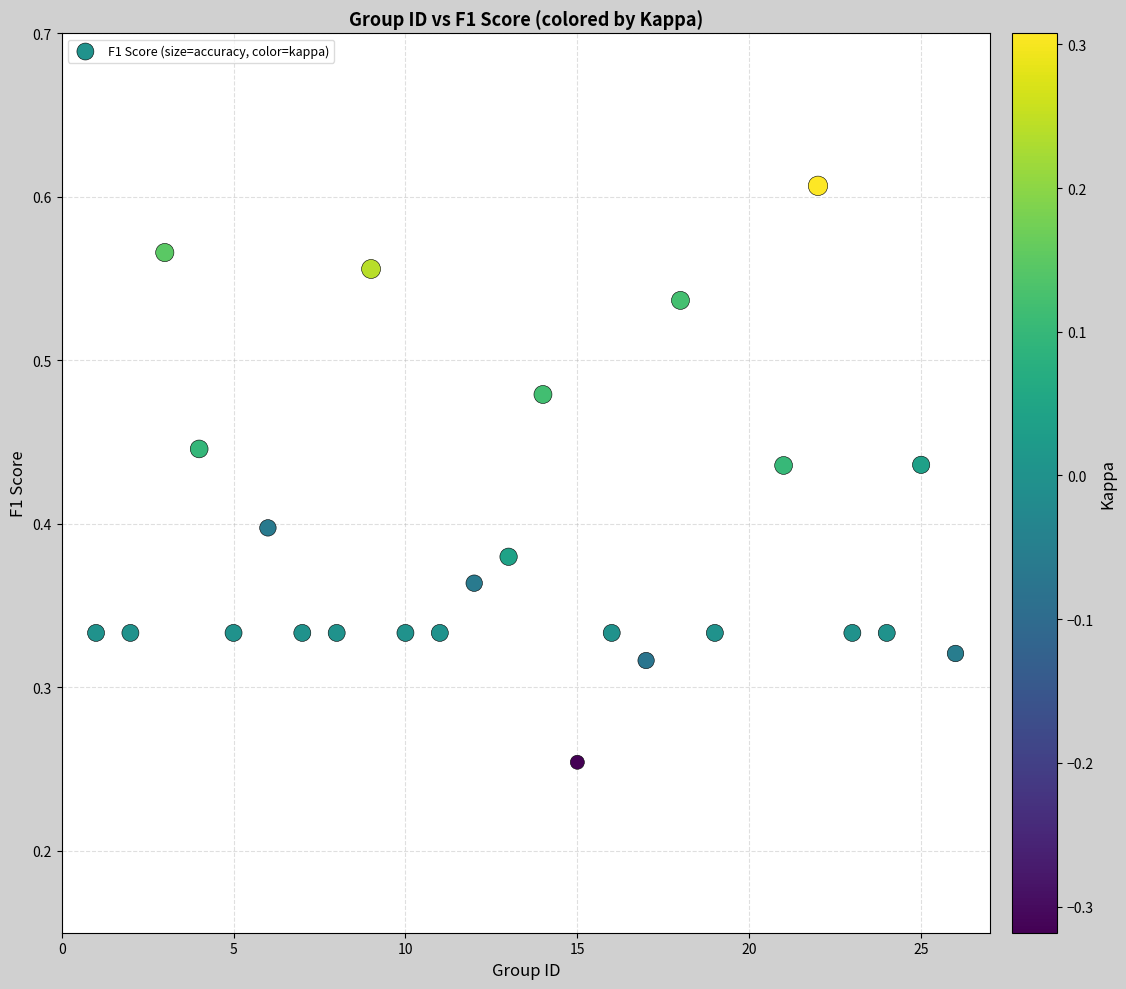

What is the range of X values (max minus min)?

25.0